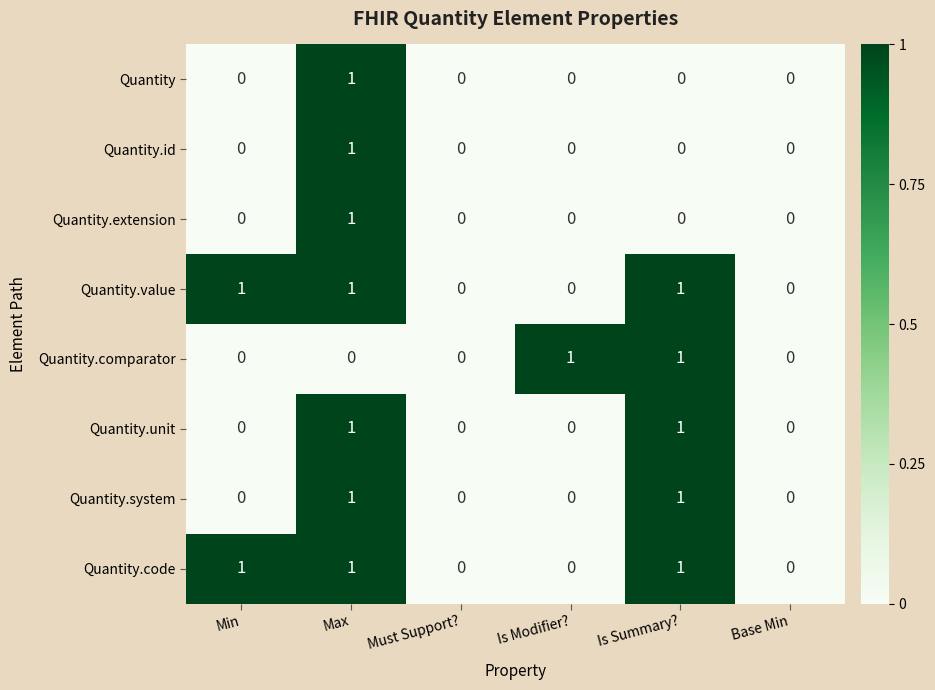

How many Quantity.comparator values are between 0 and 1?

6